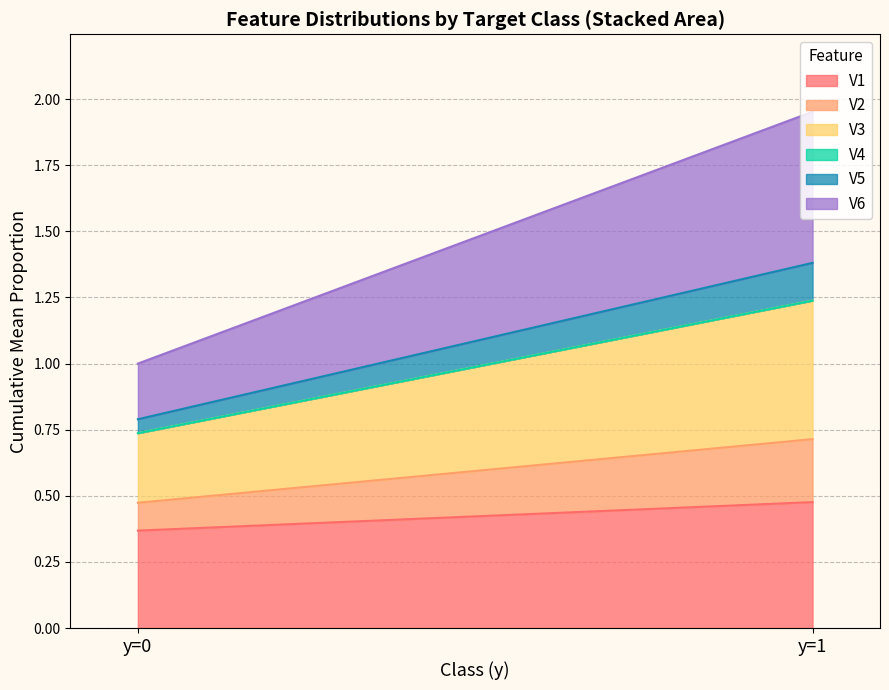

At which label does V1 reach its peak?

y=1